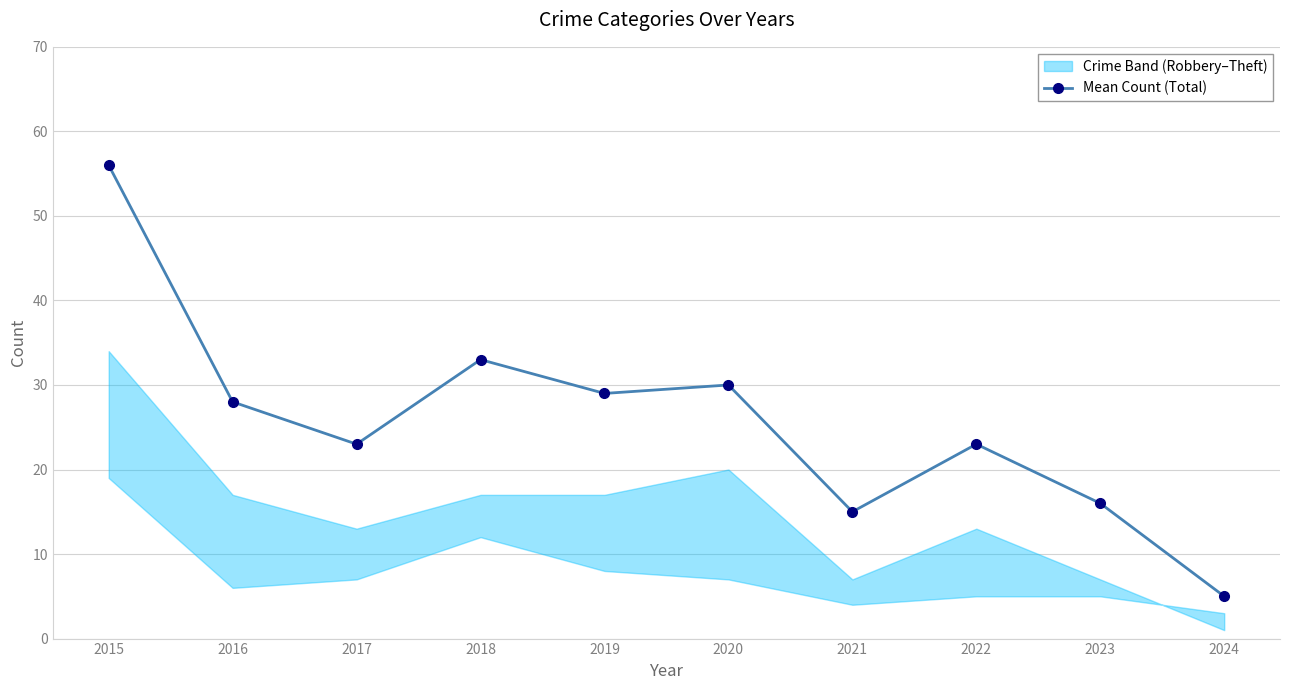

What is the value of the 1st point from the left?

56